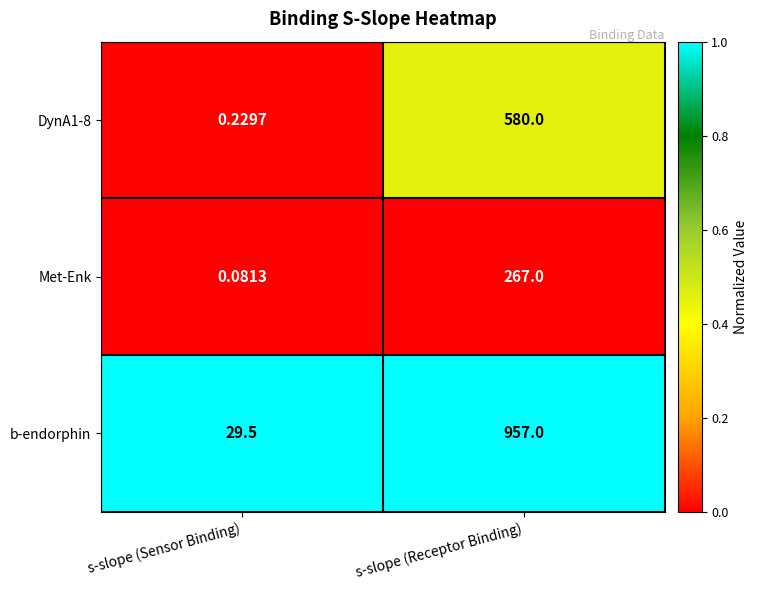

What is the total value across all series at s-slope (Sensor Binding)?

29.8